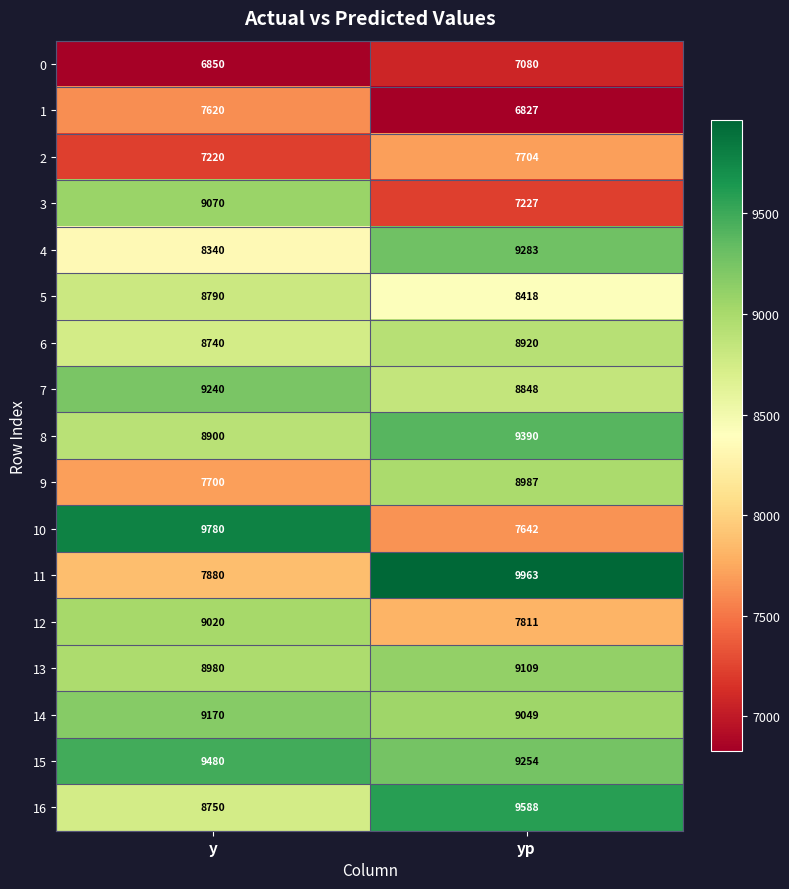

What is the sum of the 9 values at yp and y?

16687